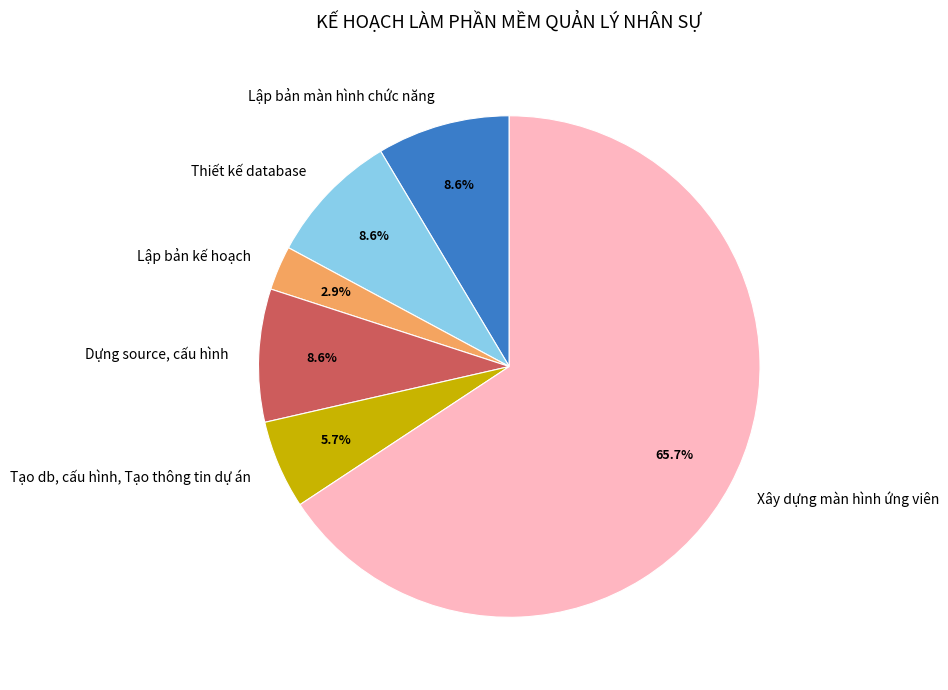

Which has a higher value, Thiết kế database or Lập bản kế hoạch?

Thiết kế database